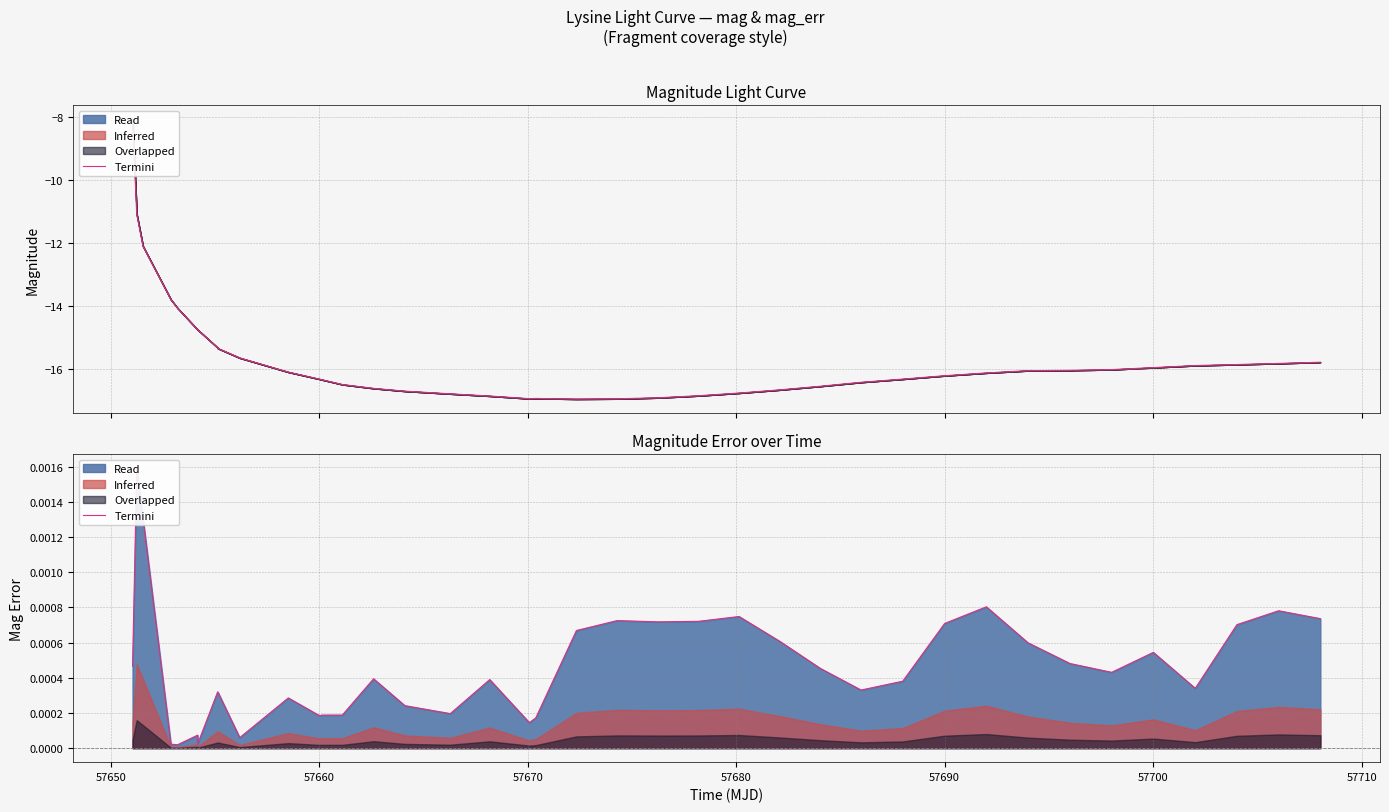

The value at 18 is 0.0. True or false?

False